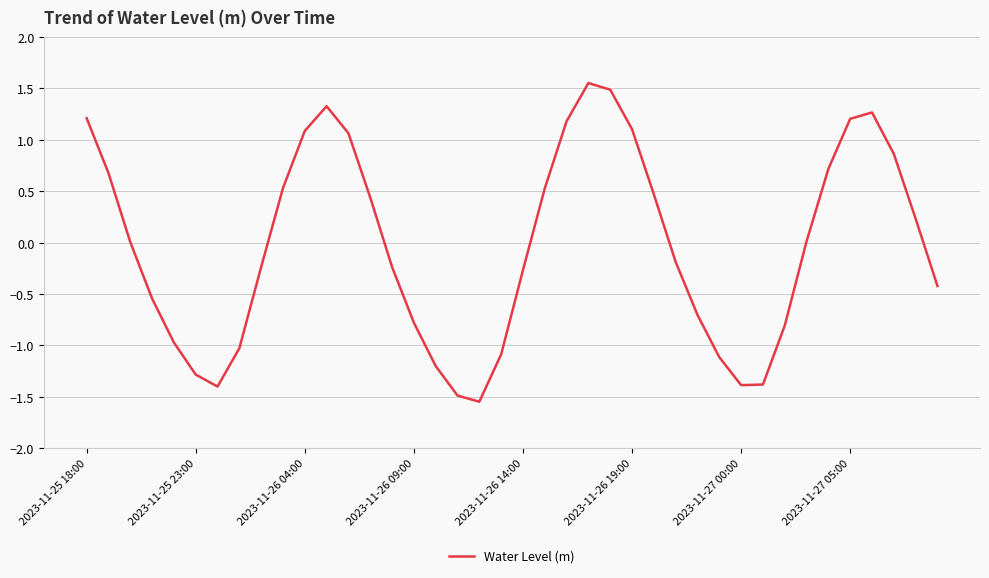

What is the difference between the maximum and minimum values?

3.1